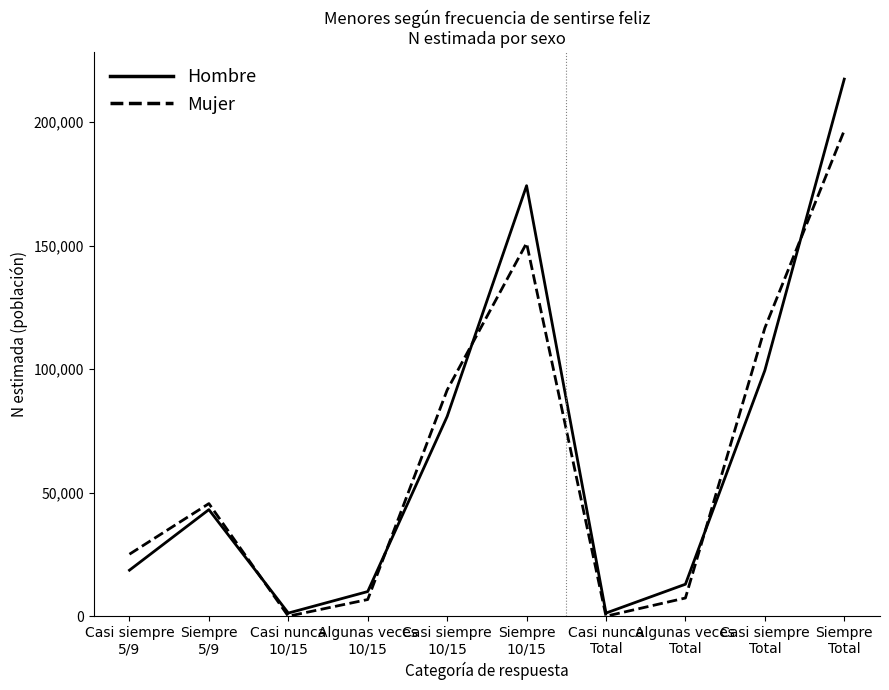

The value of Hombre at Casi nunca
10/15 is 1271. True or false?

True